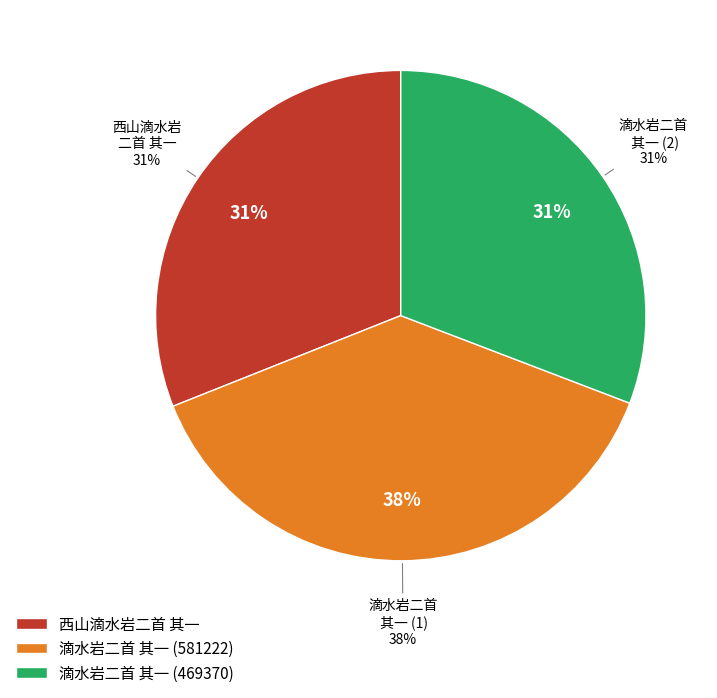

Does 滴水岩二首 其一  account for over 50% of the chart?

No